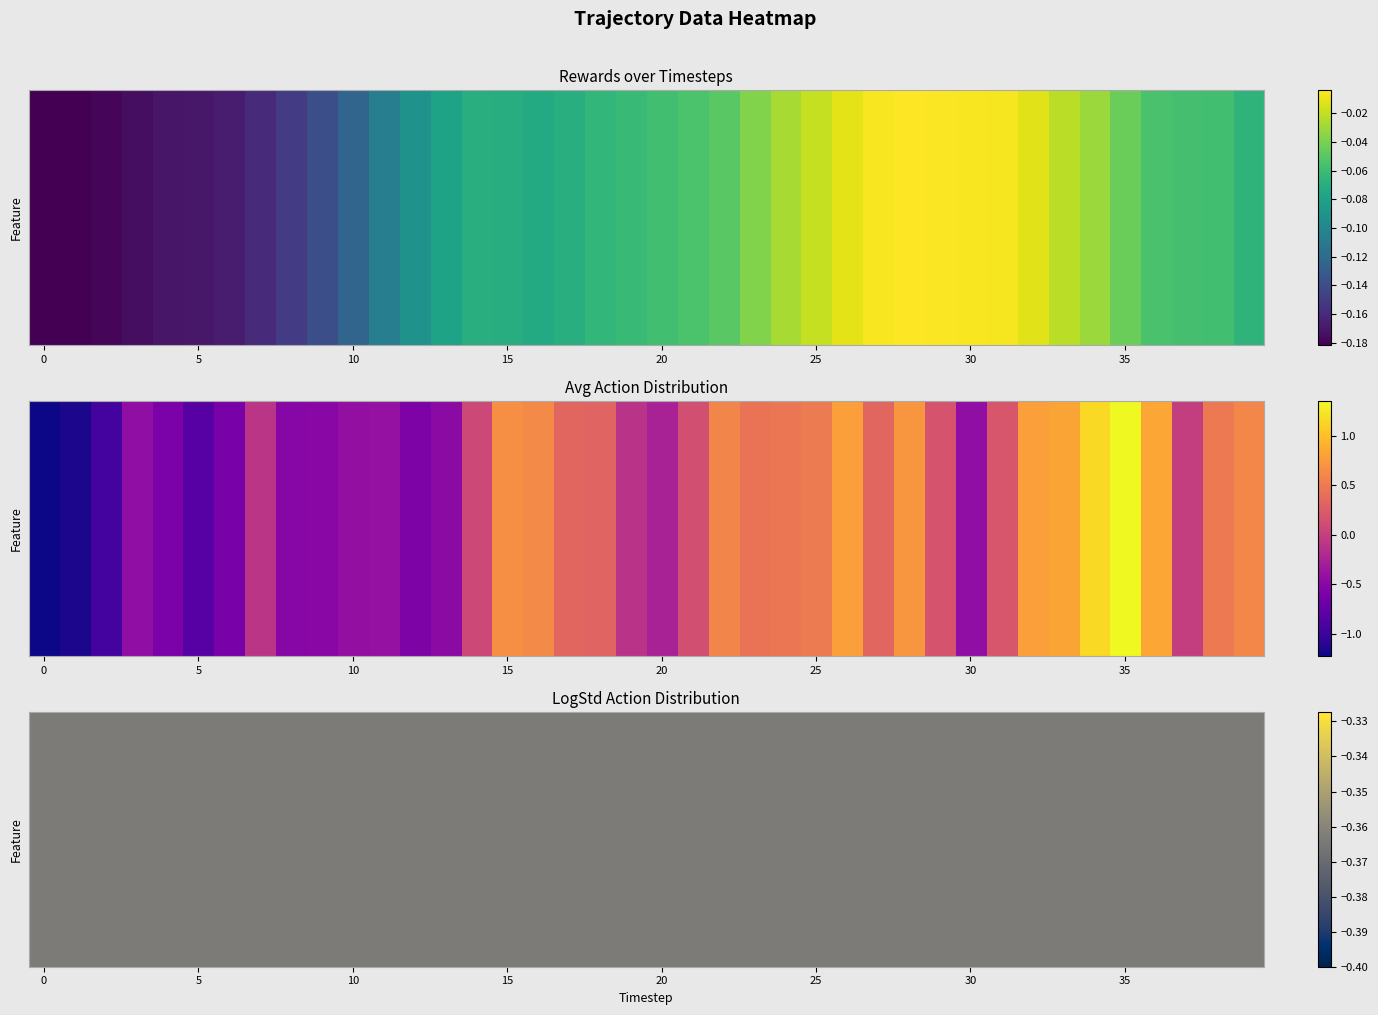

Between 6 and 21, which is larger?

21